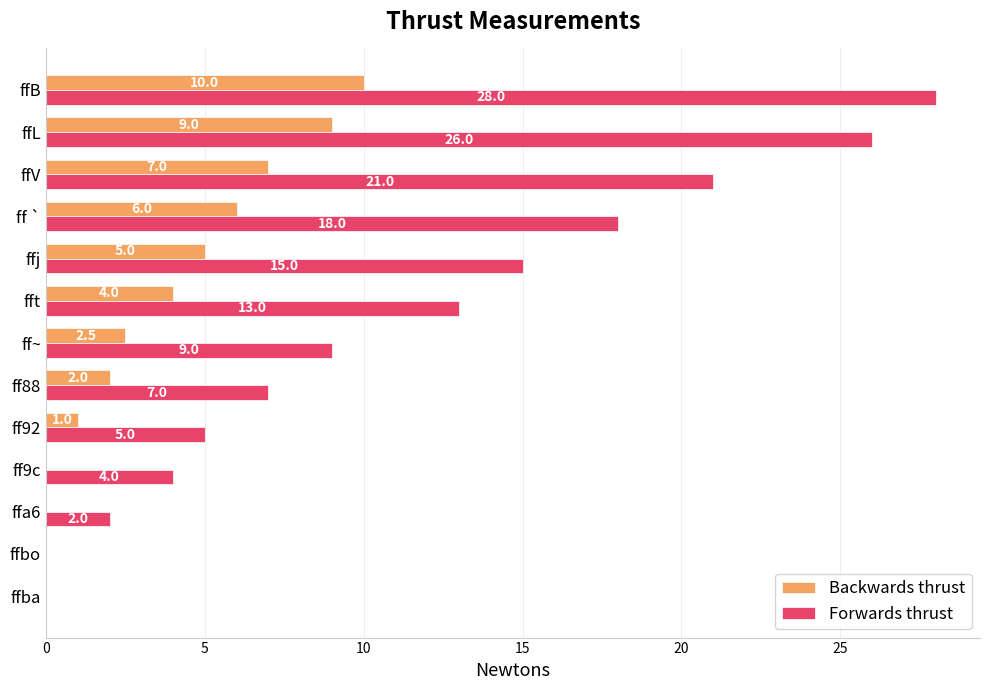

What is the greatest value displayed?

28.0